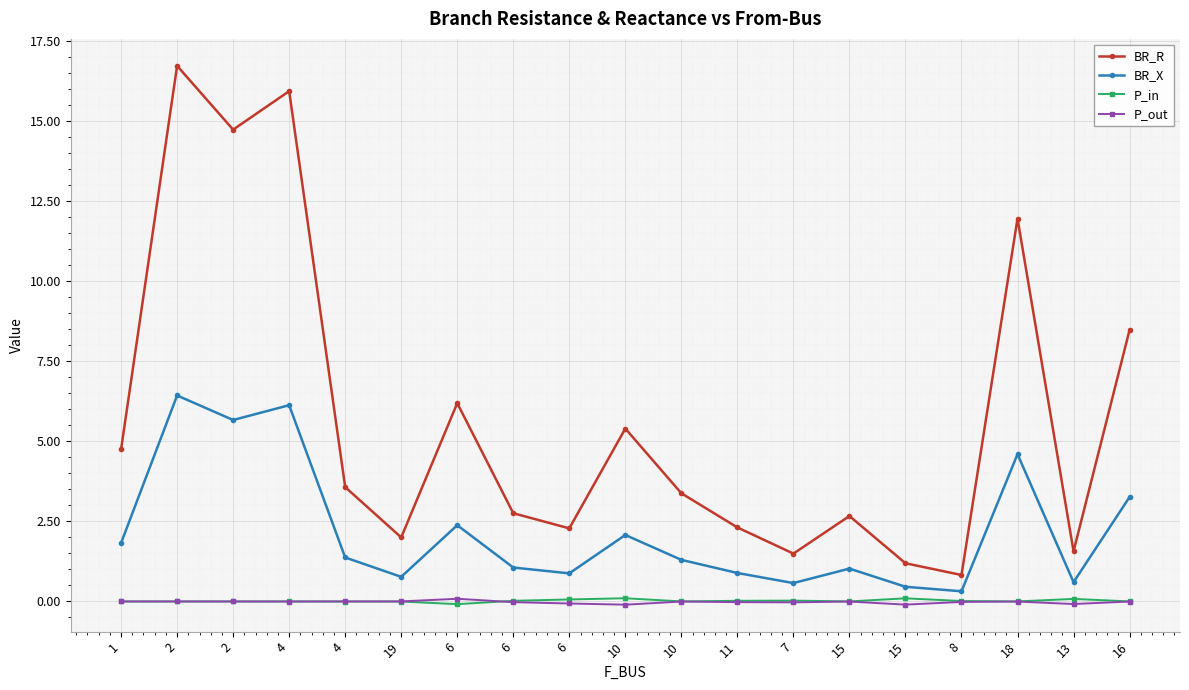

What are all the series names shown in the legend?

BR_R, BR_X, P_in, P_out